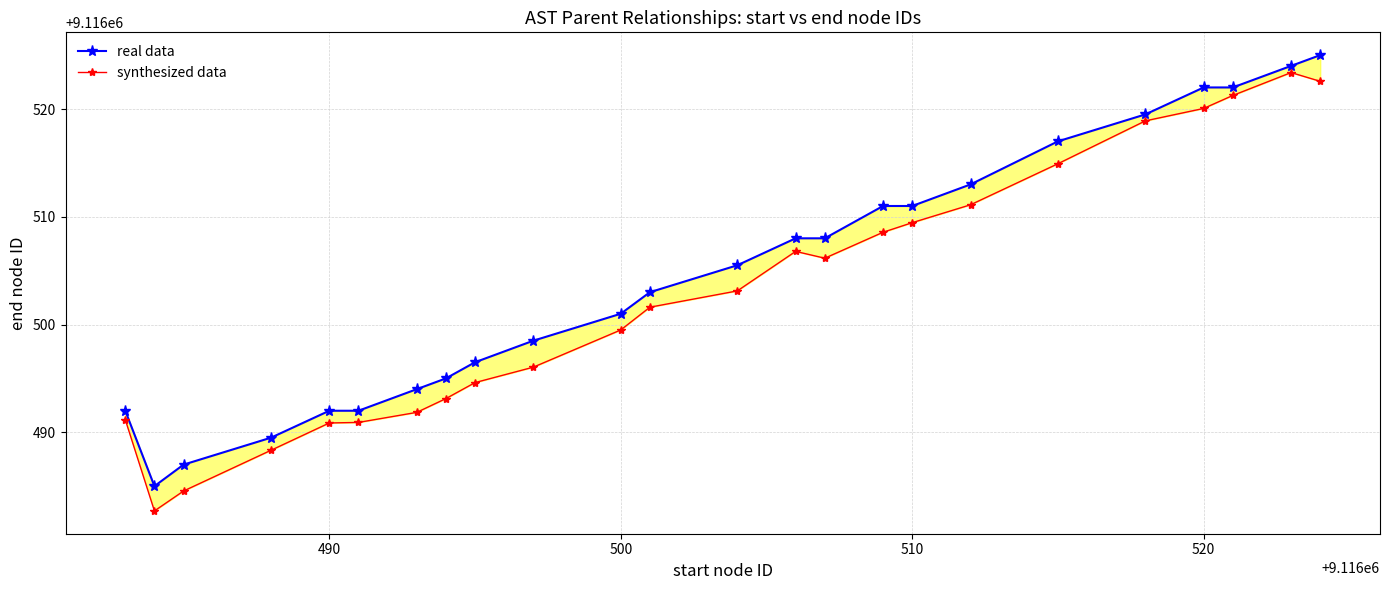

At which category is the sum across all series the highest?

23